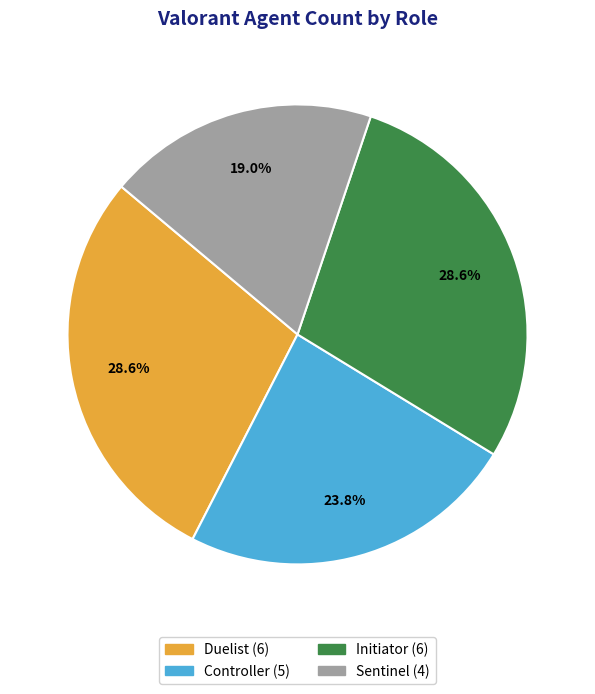

Combined, do Sentinel and Duelist account for over 50%?

No